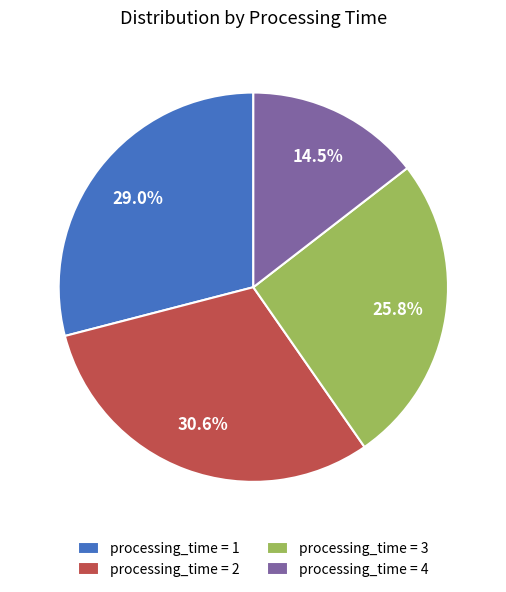

Rank the categories by value from lowest to highest.

processing_time = 4, processing_time = 3, processing_time = 1, processing_time = 2